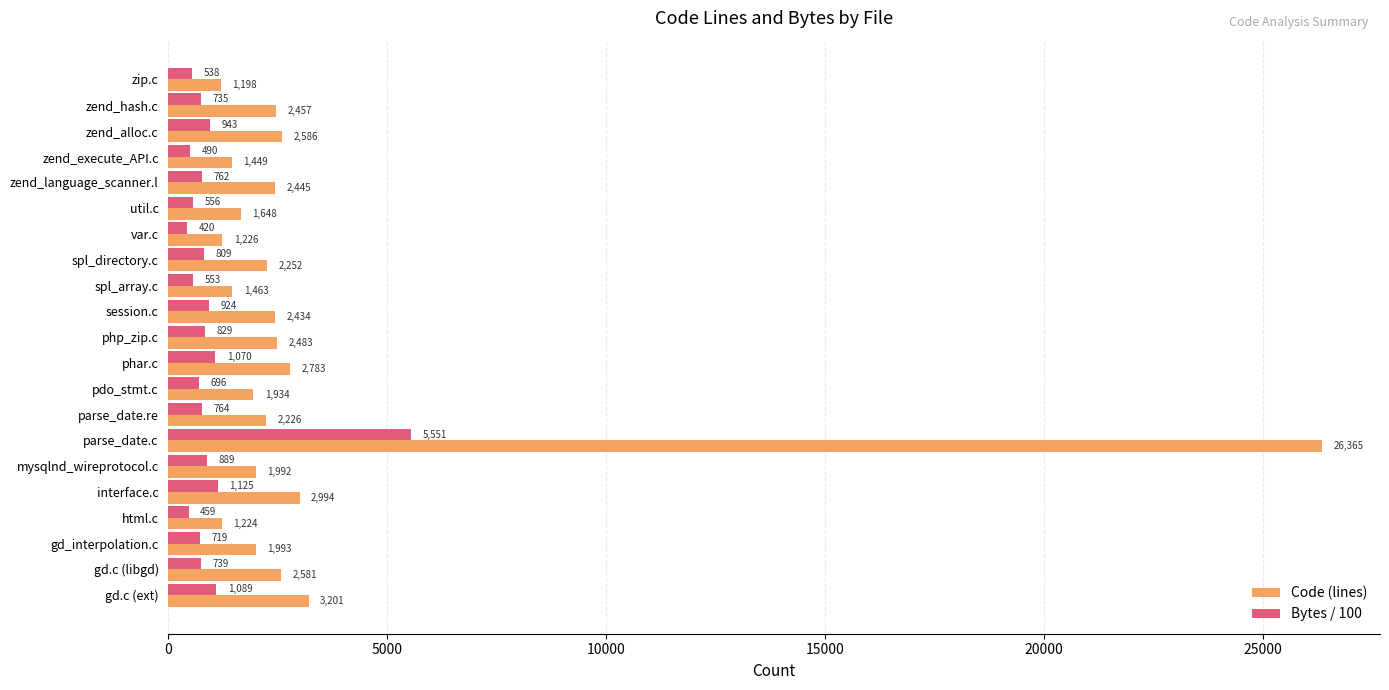

Is the value of Bytes / 100 at gd.c (ext) greater than the value of Code (lines) at zend_execute_API.c?

No